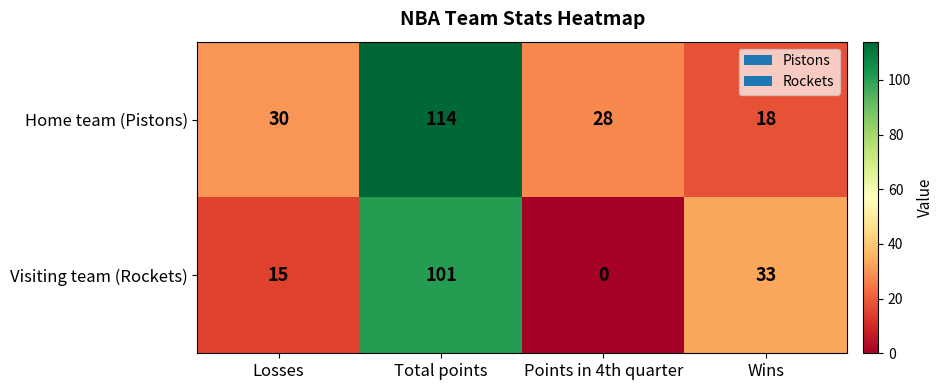

Read the Visiting team (Rockets) value at Losses, to the nearest 5.

15